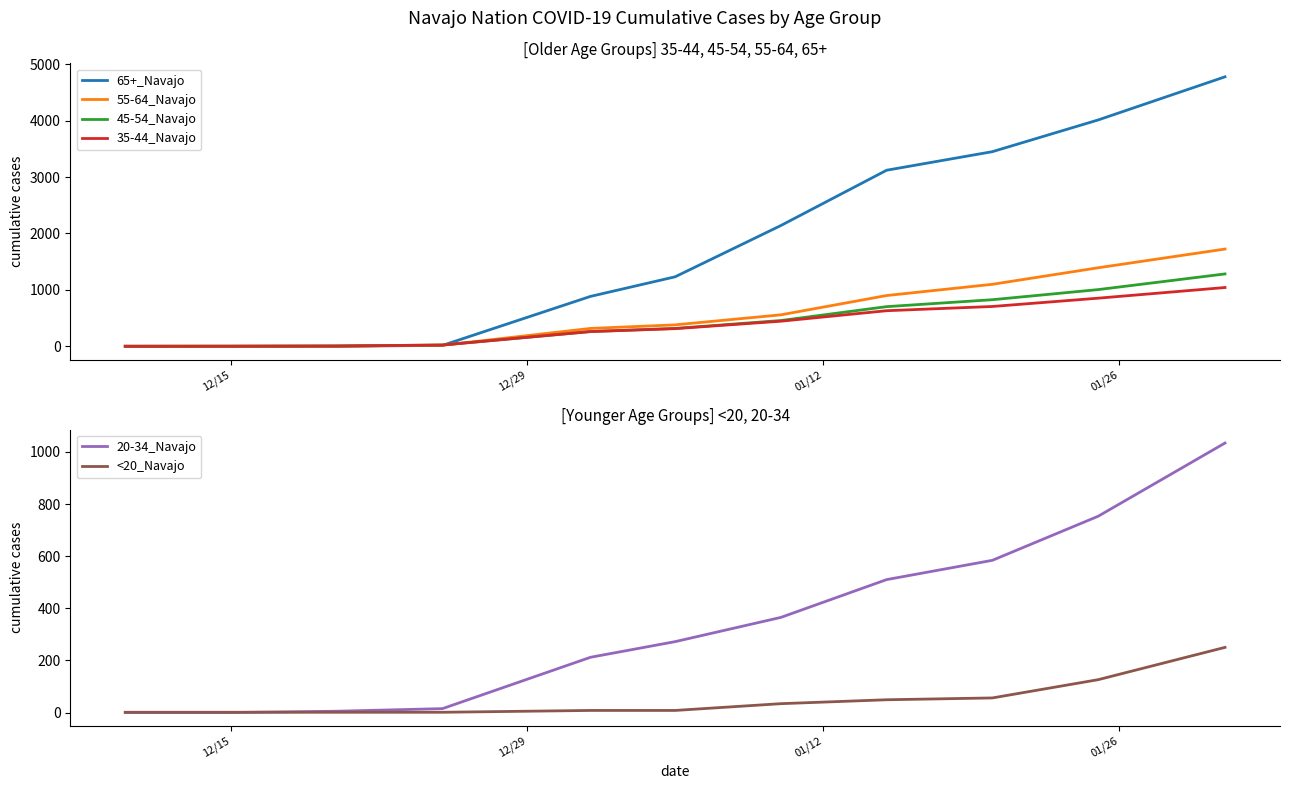

What position from the left is 01/26?

4